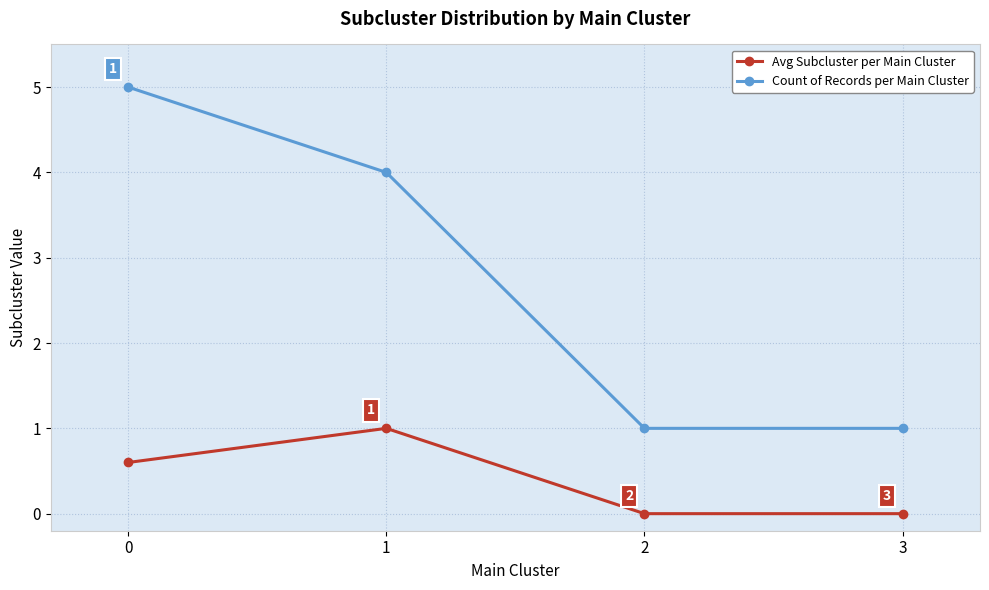

List the series in order of their peak value, highest first.

Count of Records per Main Cluster, Avg Subcluster per Main Cluster